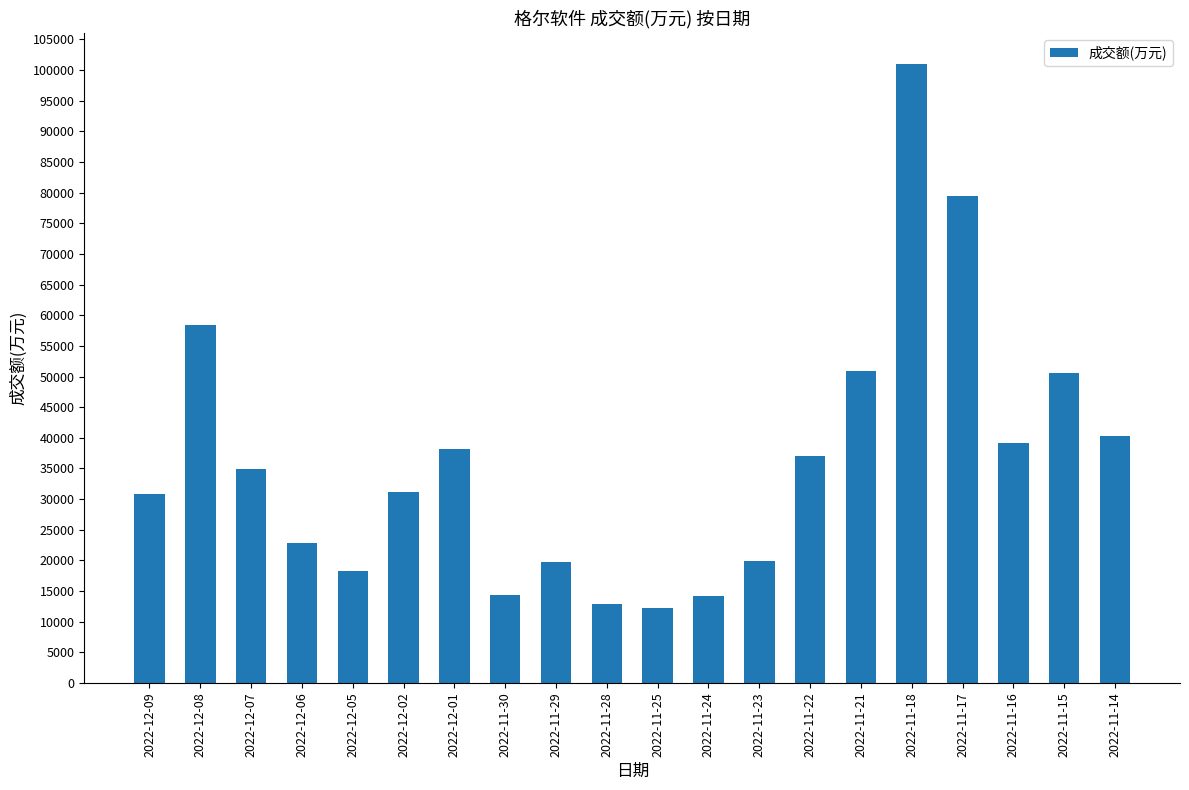

What position from the right is 2022-12-06?

17